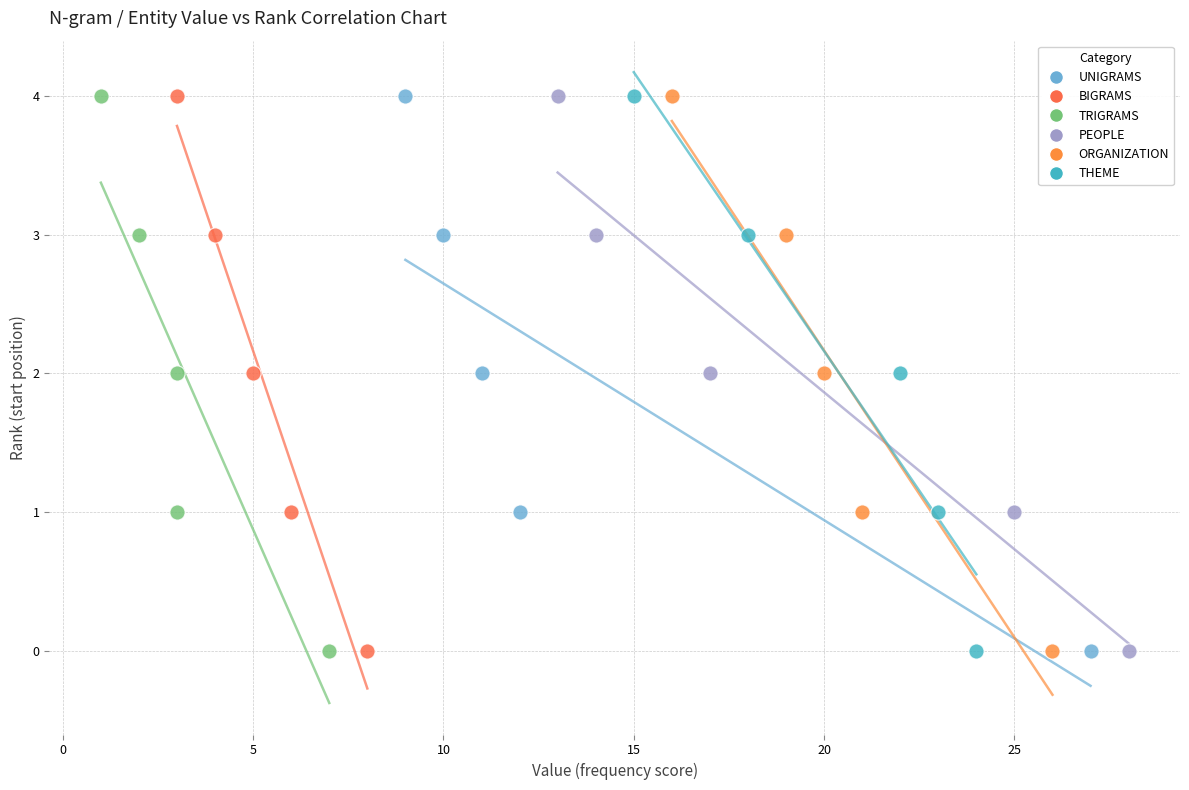

What are all the series names shown in the legend?

UNIGRAMS, BIGRAMS, TRIGRAMS, PEOPLE, ORGANIZATION, THEME